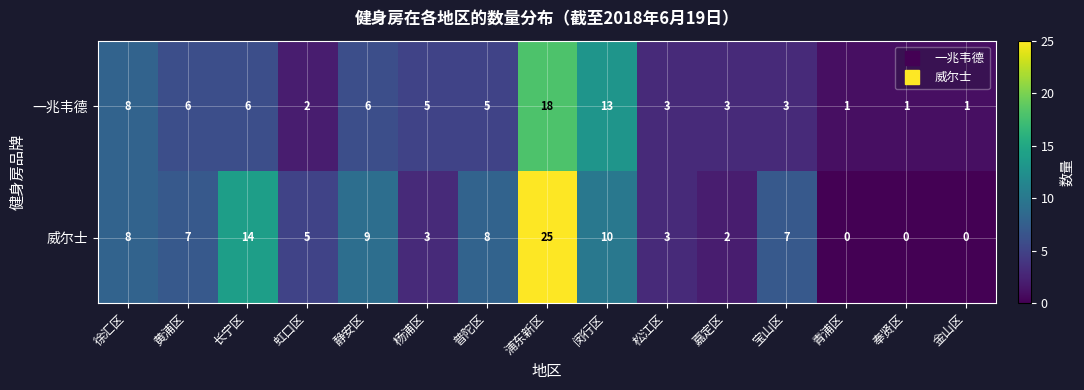

Which series has the largest total across all categories?

威尔士